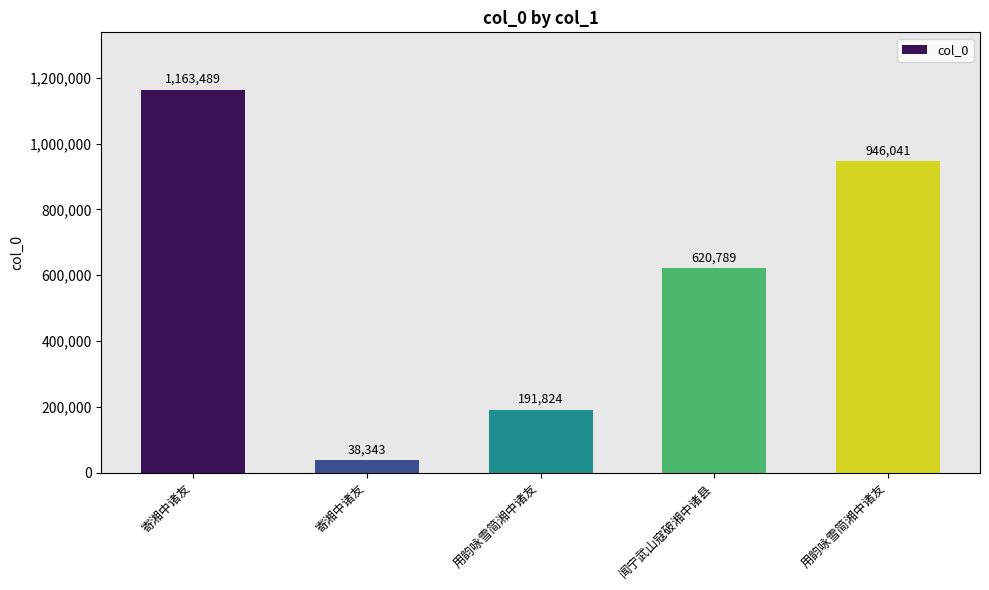

How many values are below 620789?

2